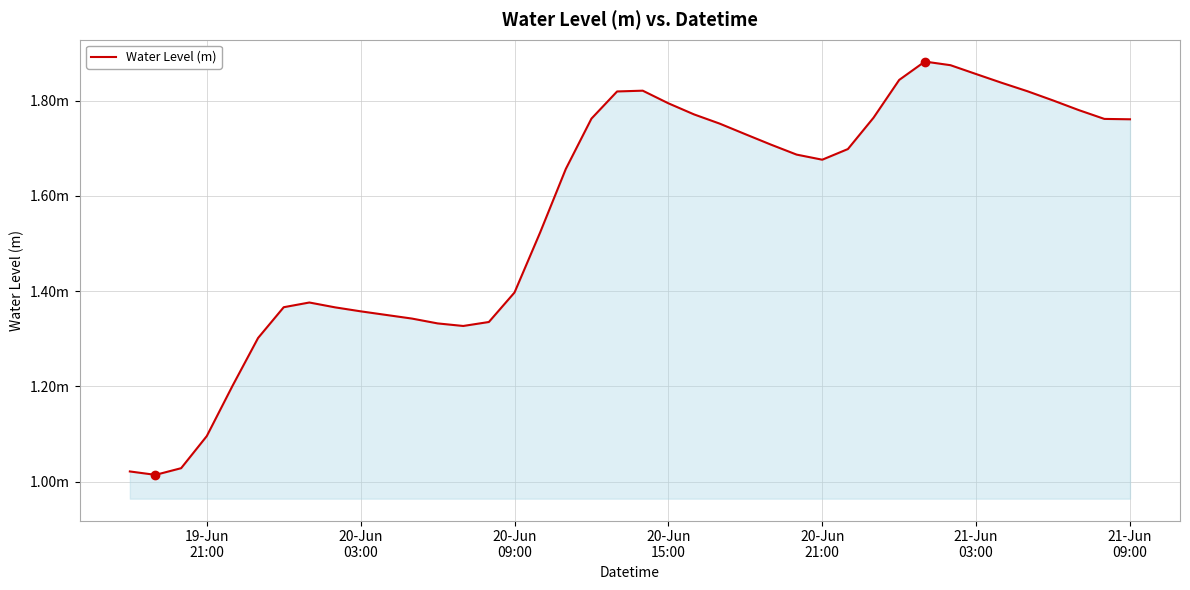

Does the chart display data point markers on the line(s)?

No